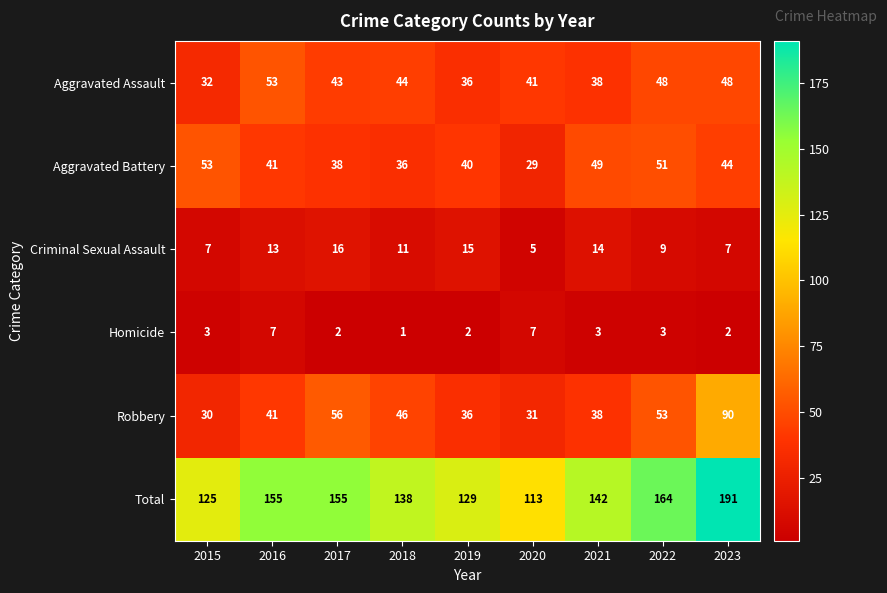

What is the difference between the highest and lowest values at 2016?

148